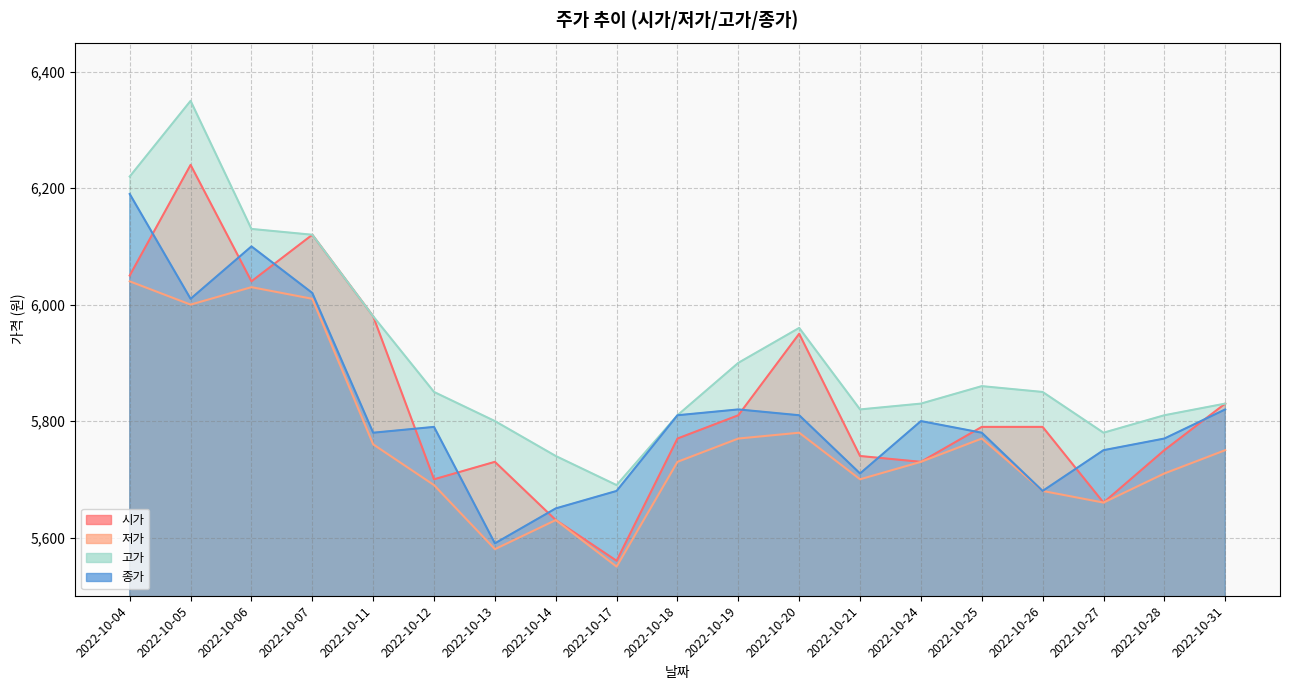

Which label corresponds to the largest value in the chart?

2022-10-05